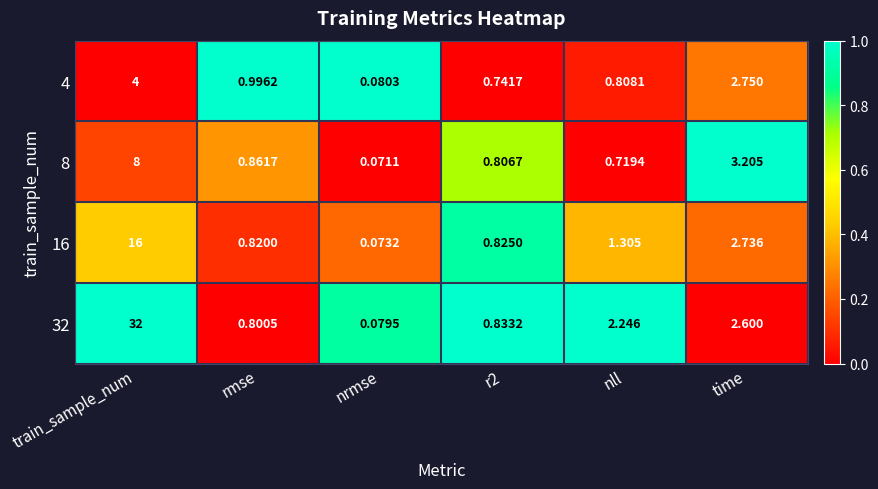

At which category does the chart reach its minimum across all series?

nrmse